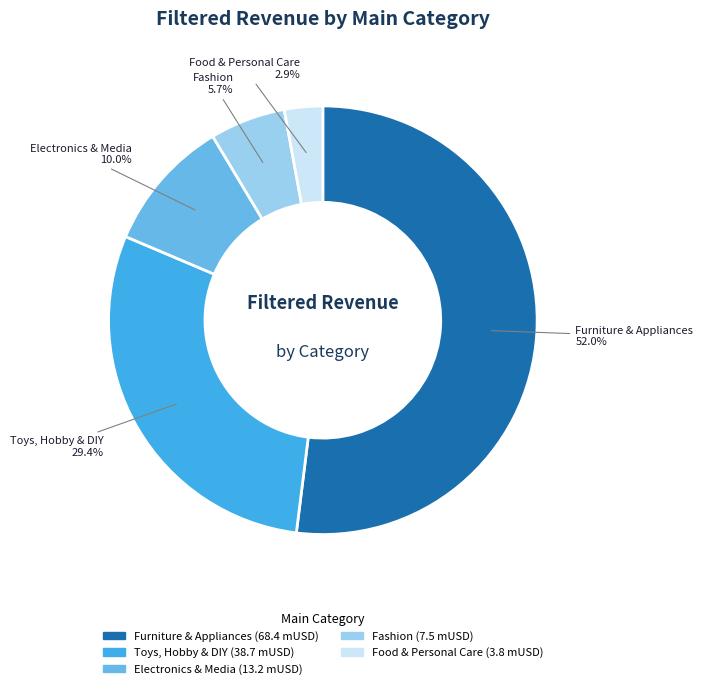

Does any single category account for the majority?

Yes